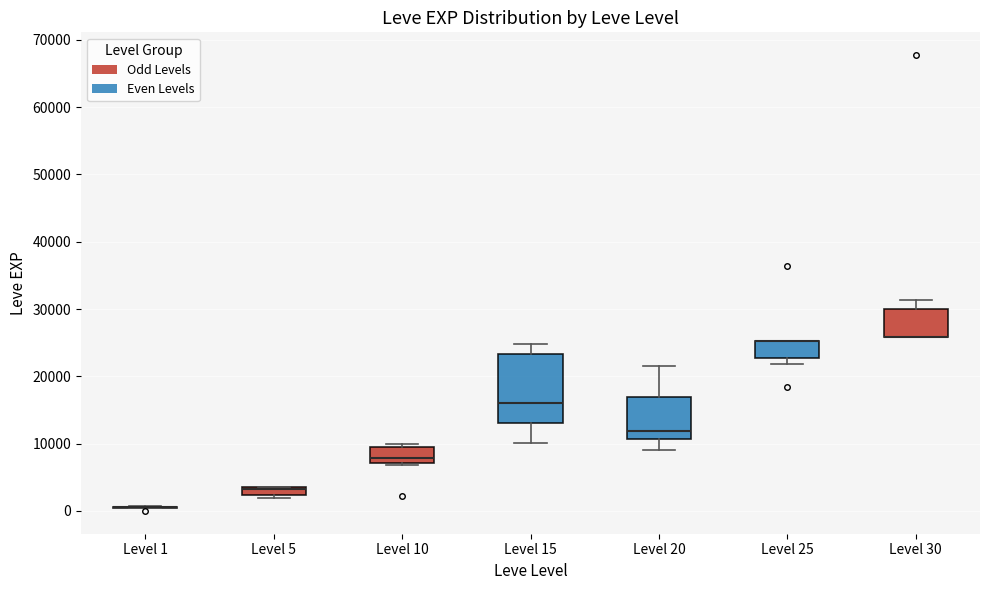

Where does the upper whisker of the box for Level 30 end on the y-axis? The values are not printed on the chart, so give them approximately, as read against the axis.

31000